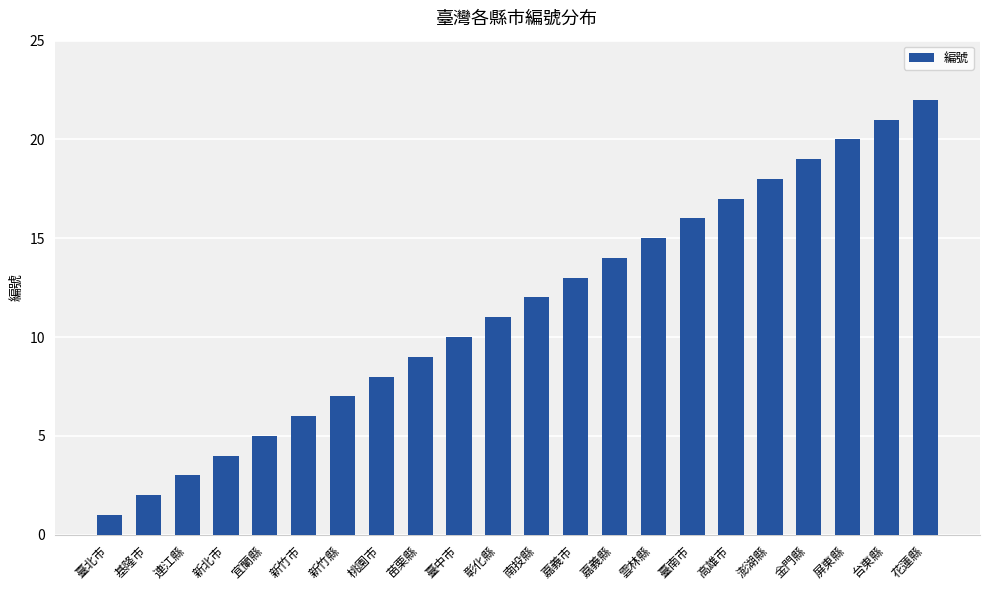

List the labels in order of value, smallest first.

臺北市, 基隆市, 連江縣, 新北市, 宜蘭縣, 新竹市, 新竹縣, 桃園市, 苗栗縣, 臺中市, 彰化縣, 南投縣, 嘉義市, 嘉義縣, 雲林縣, 臺南市, 高雄市, 澎湖縣, 金門縣, 屏東縣, 台東縣, 花蓮縣